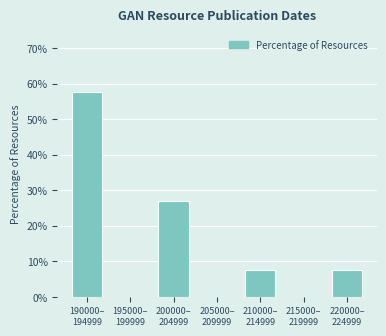

What is the maximum value shown in the chart?

57.7